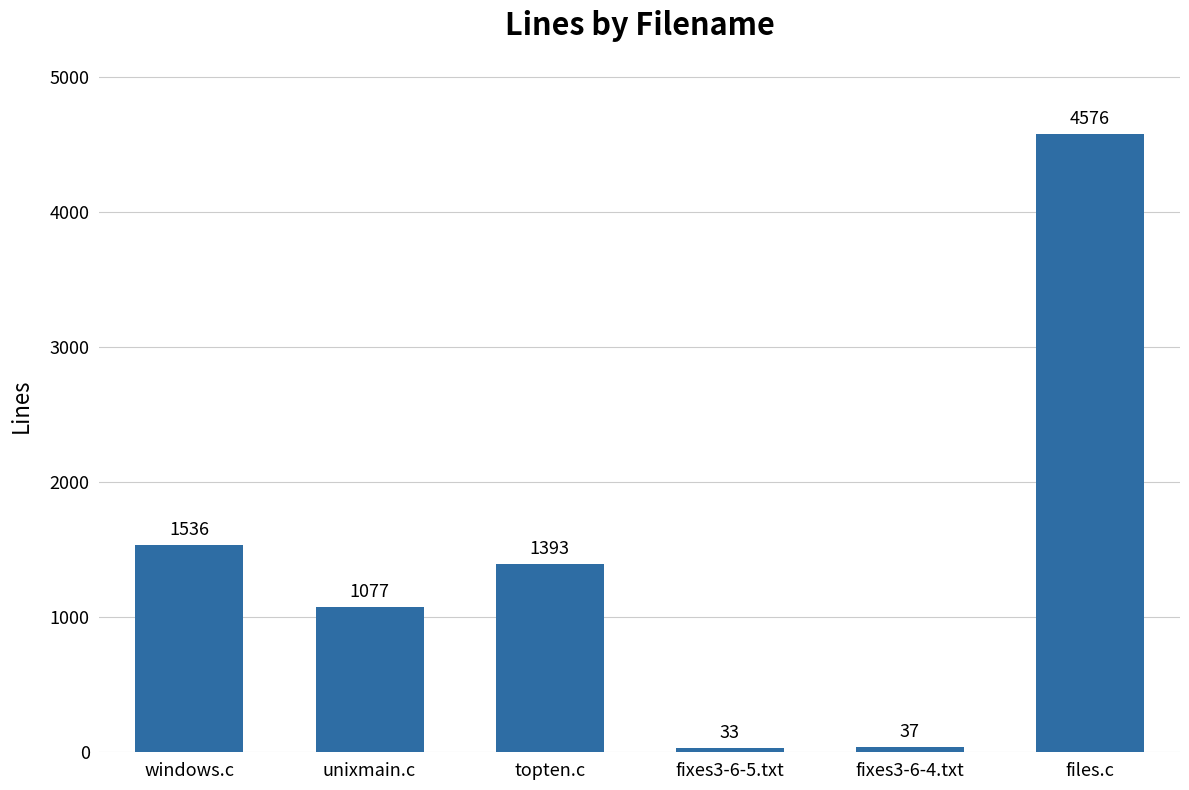

True or false: the data shows 4576 at files.c.

True